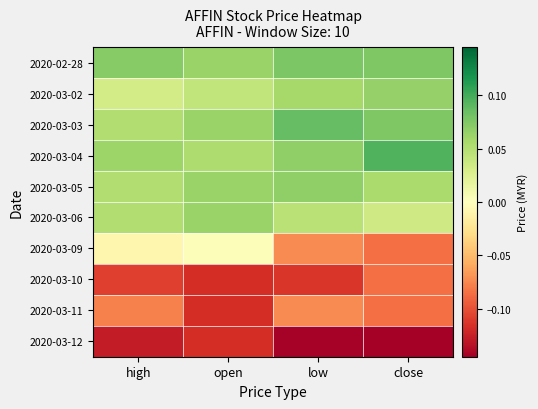

What is the greatest value displayed?

0.1